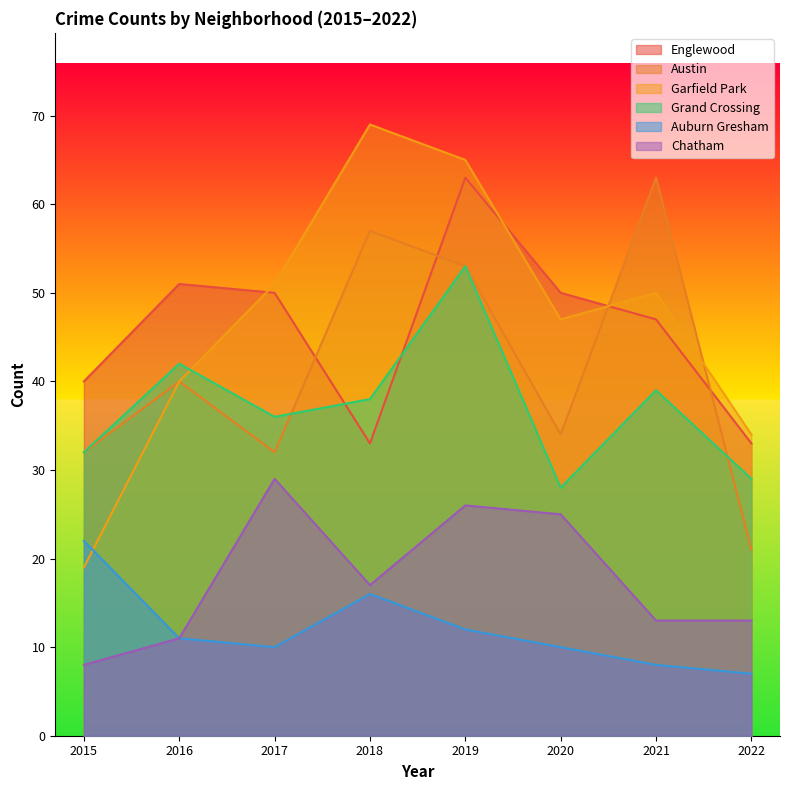

At which label does Chatham reach its minimum?

2015